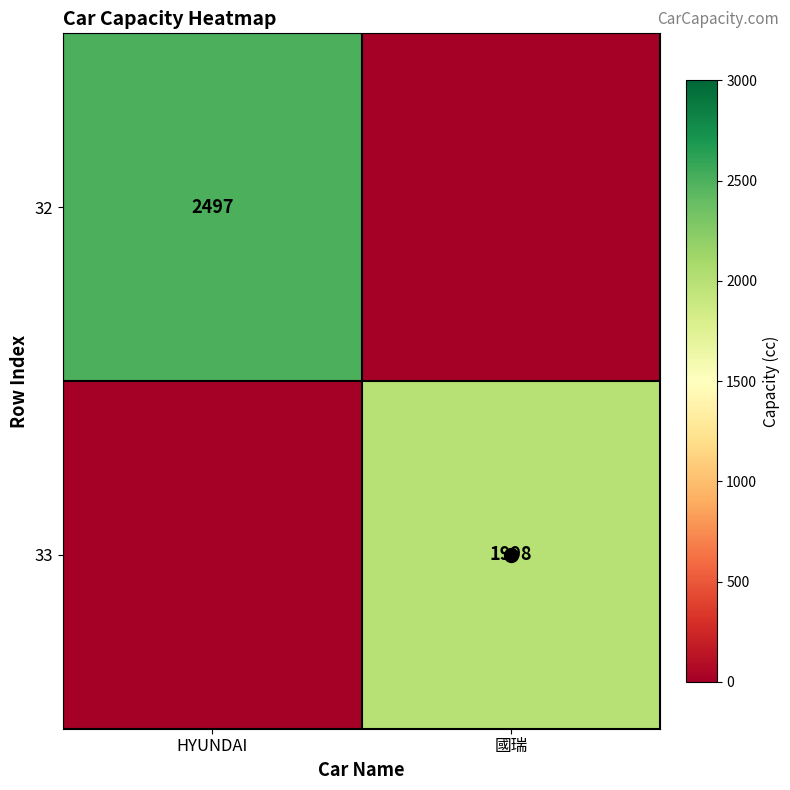

At how many categories does at least one series exceed 294?

2